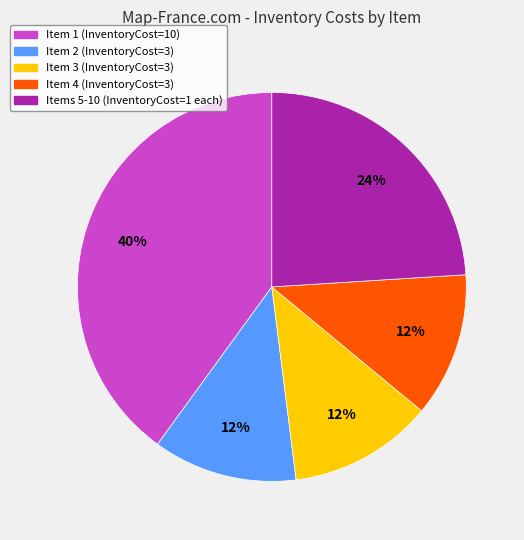

Count the number of slices in the pie.

5